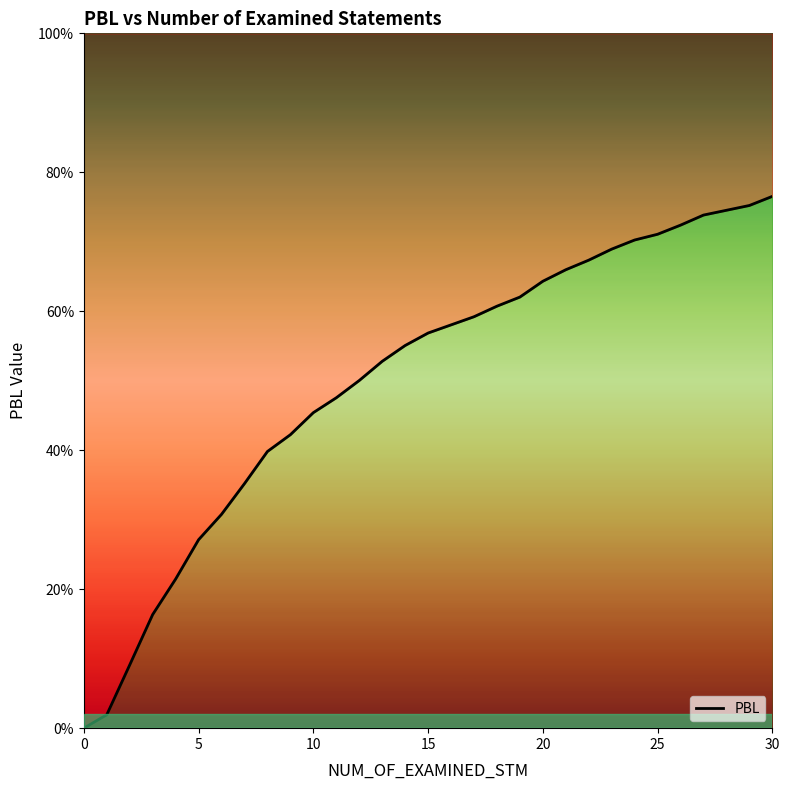

Between 7 and 0, which is larger?

7